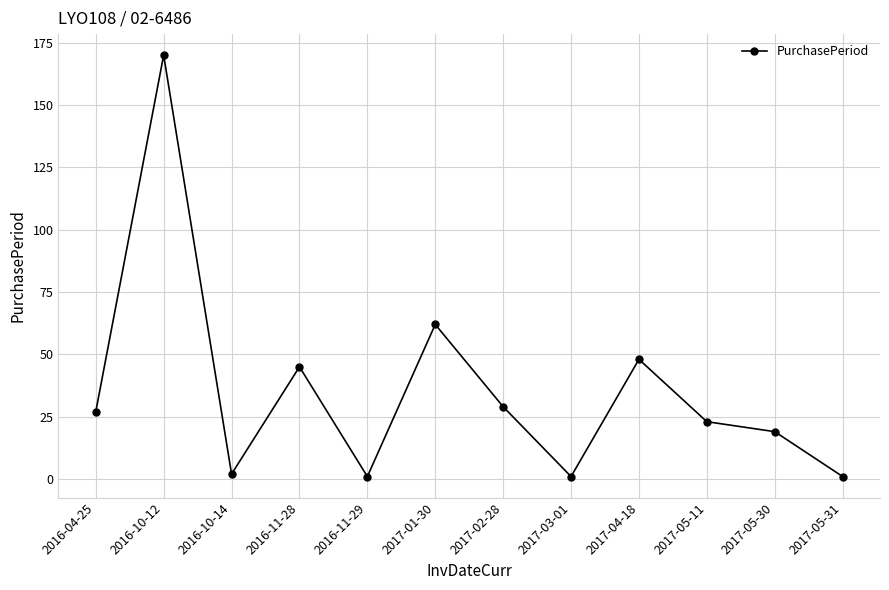

Count the number of categories in the chart.

12